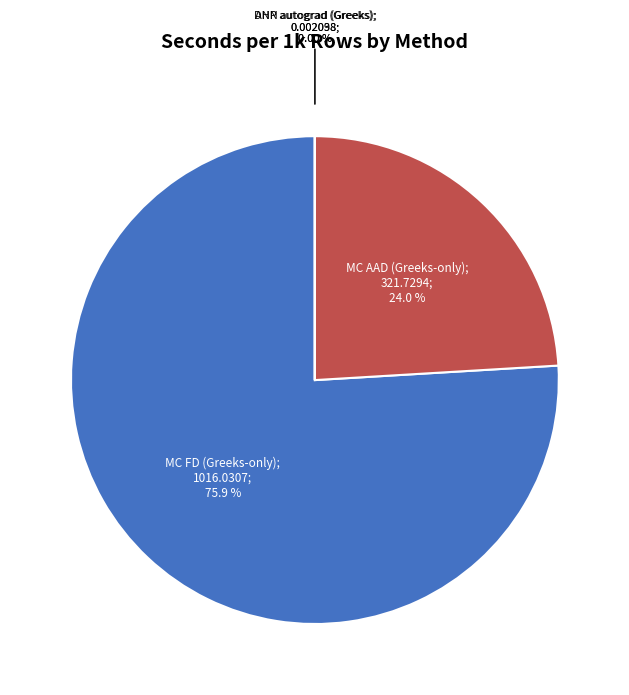

Is there a majority slice in this chart?

Yes